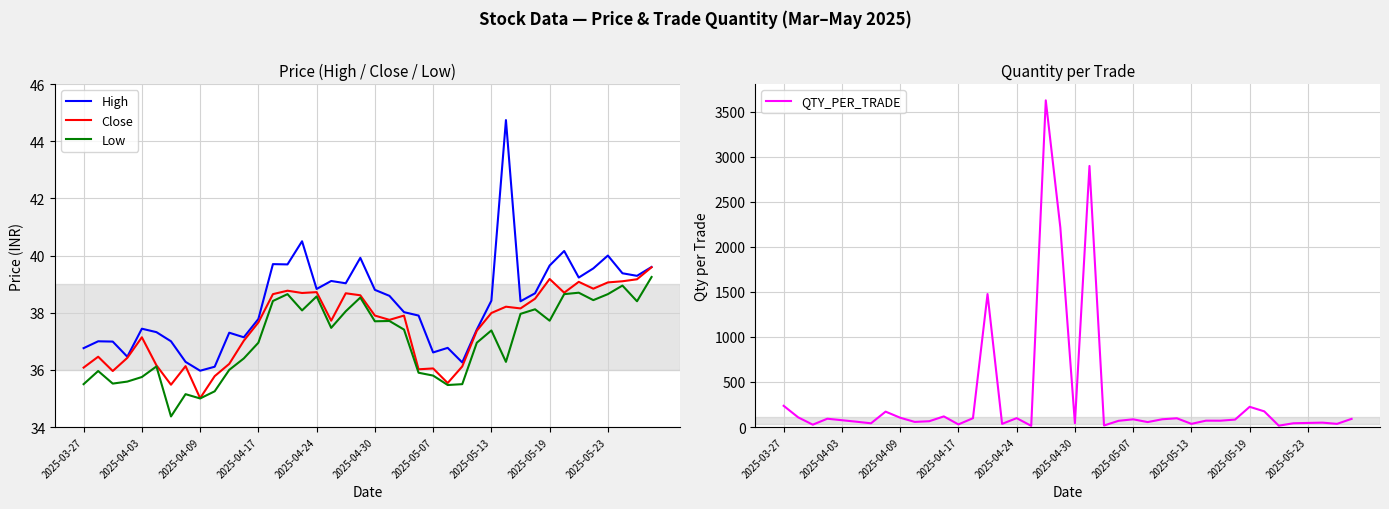

Is this an area chart (filled region under the line)?

No